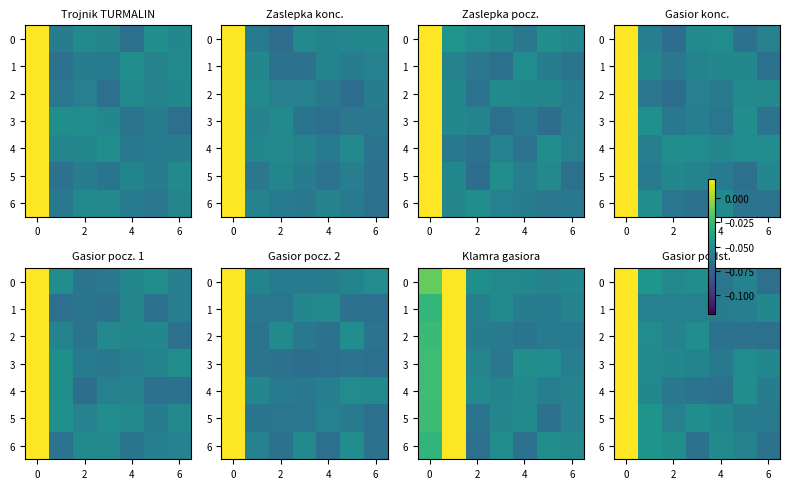

How many categories are shown in the chart?

7